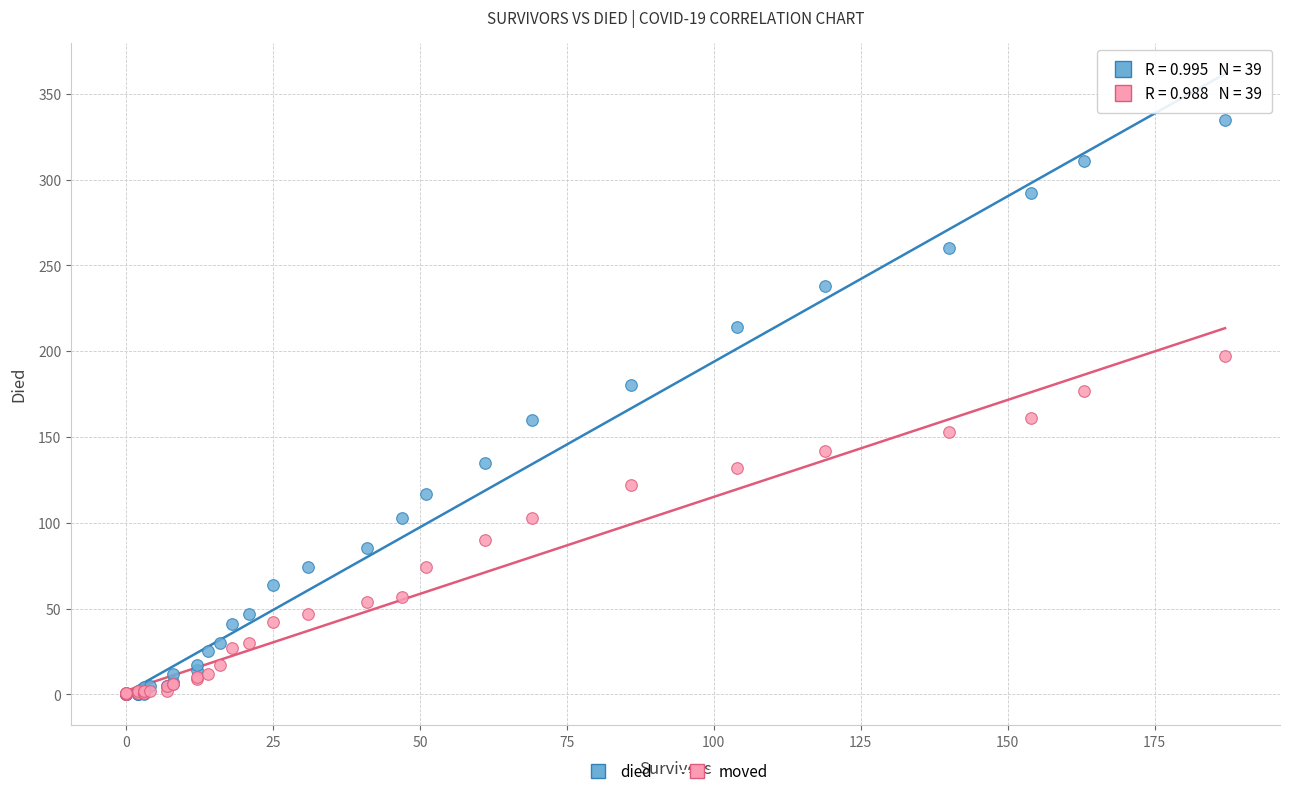

Which series reaches the maximum Y coordinate?

died